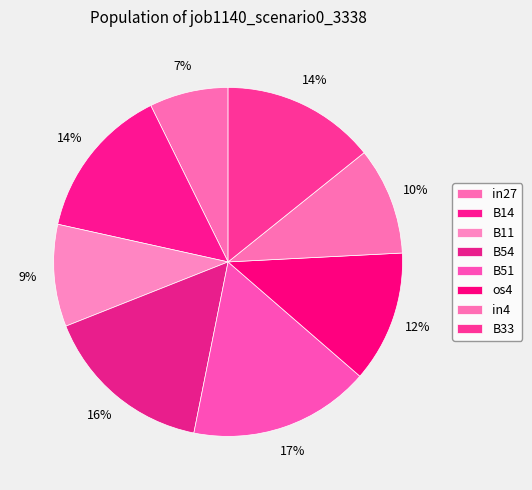

Combined, do B51 and in27 account for over 50%?

No